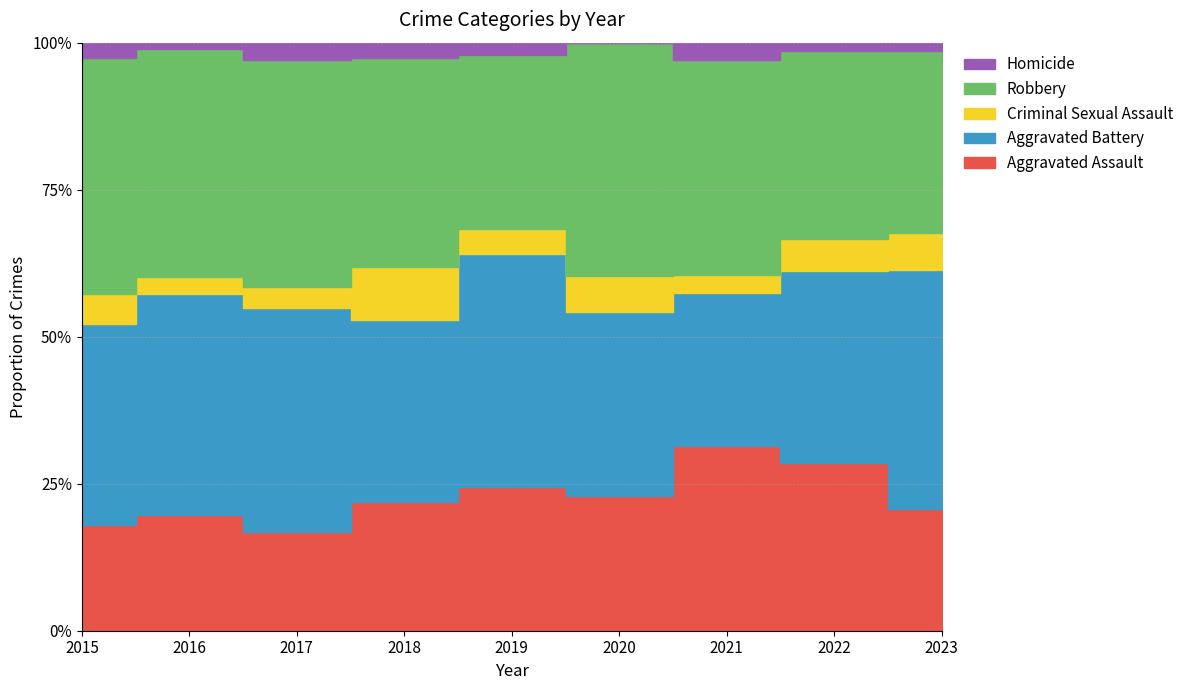

True or false: Criminal Sexual Assault has more than 2 points higher than both neighbors.

False